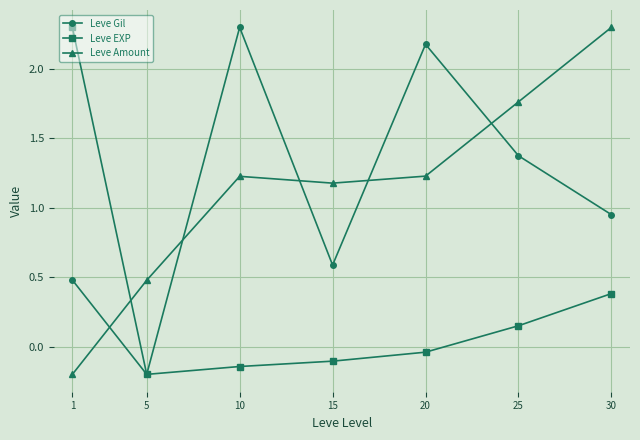

What is the spread (max minus min) of values at 25?

1.6